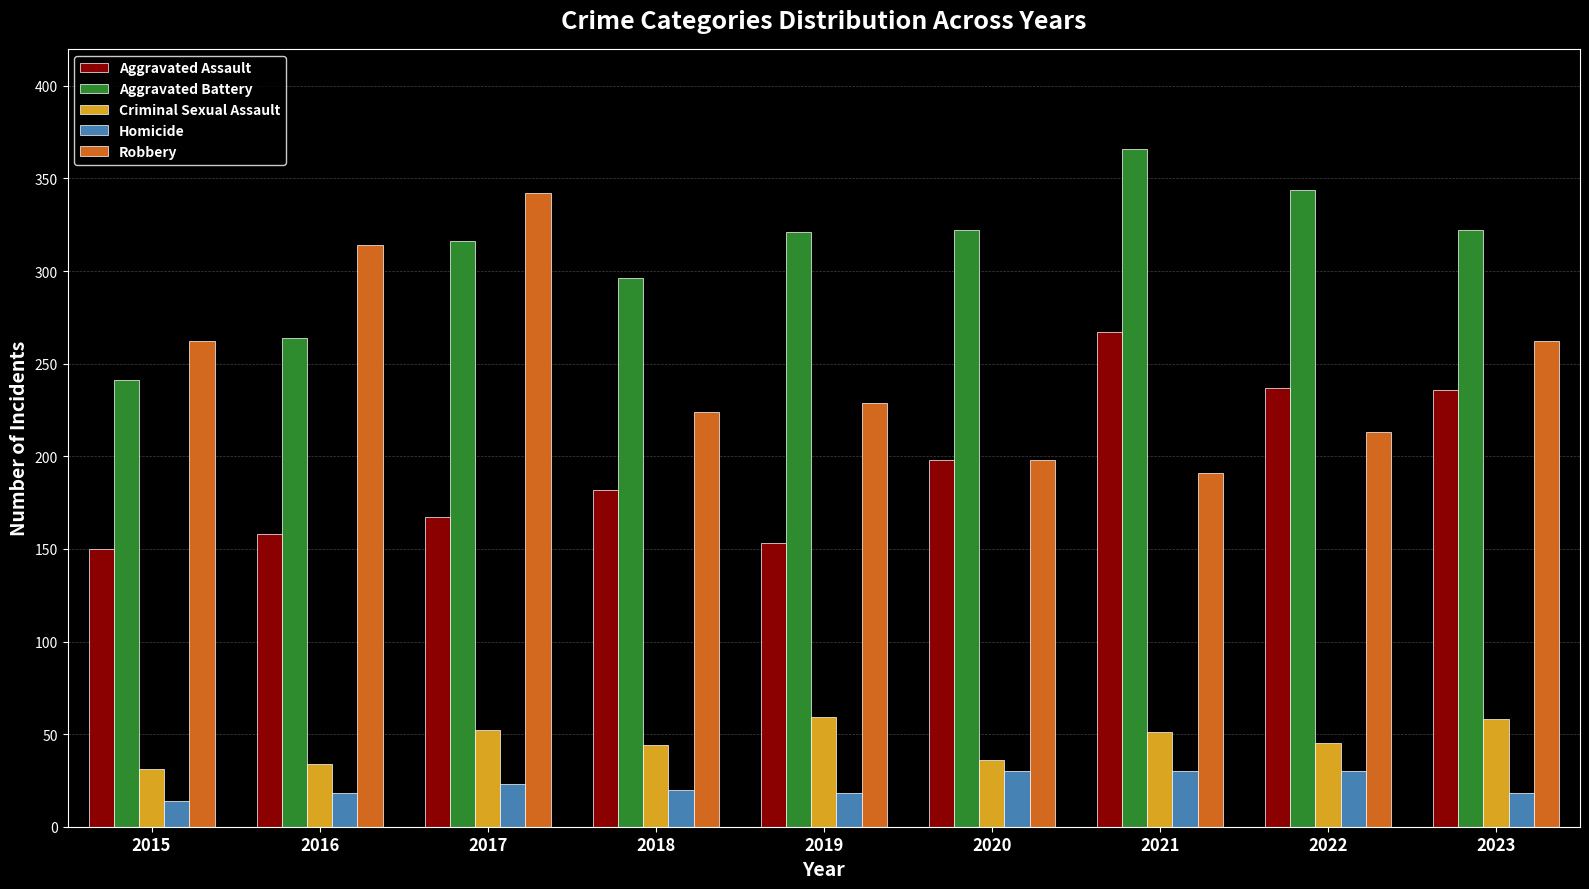

Which category has the lowest value in the Homicide series?

2015